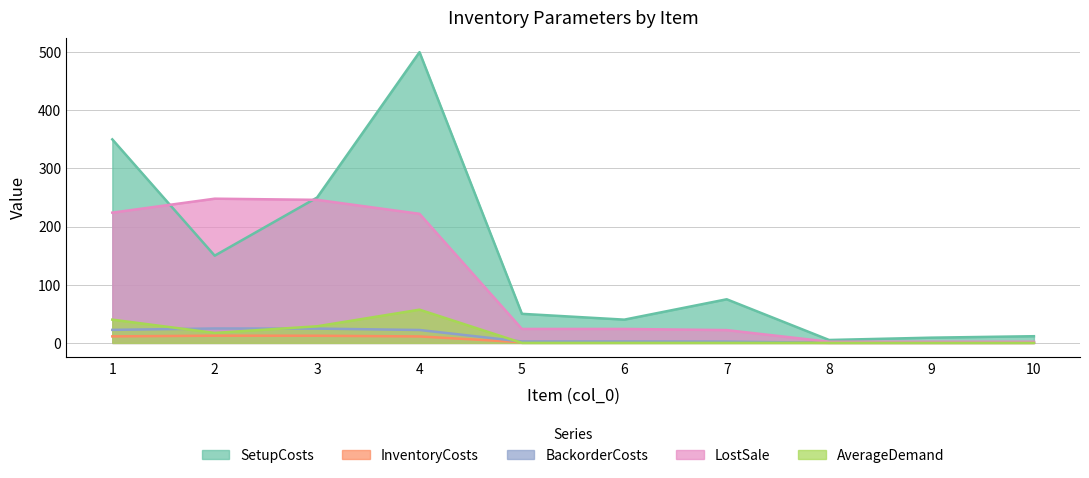

Which series has the largest total across all categories?

SetupCosts